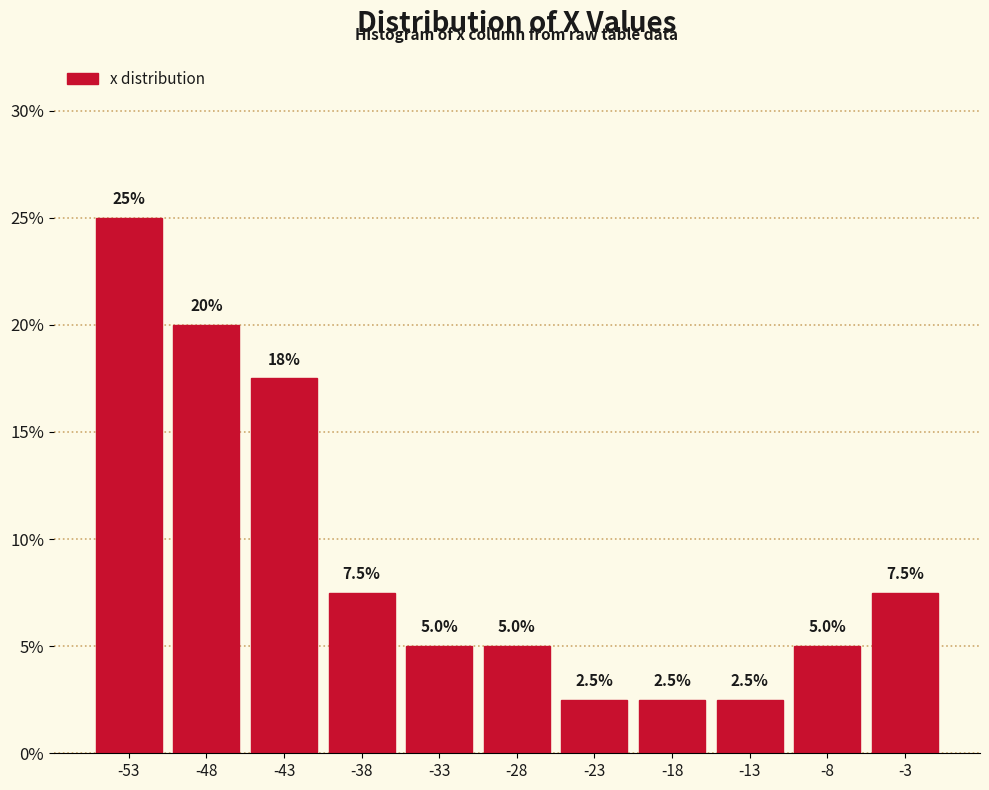

Over which range of the x-axis is the bar tallest?

-56 to -51